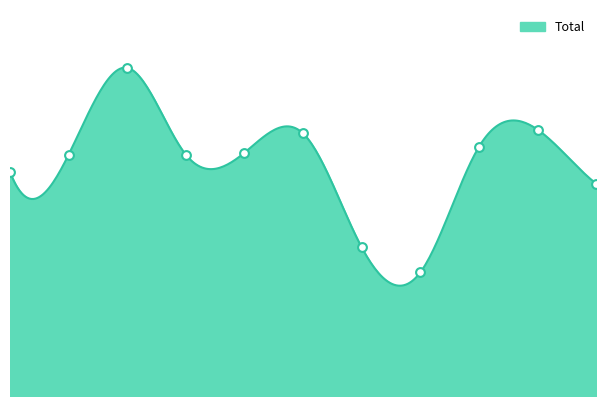

Approximately how many times larger is the value at 2018 compared to 2023?

1.0